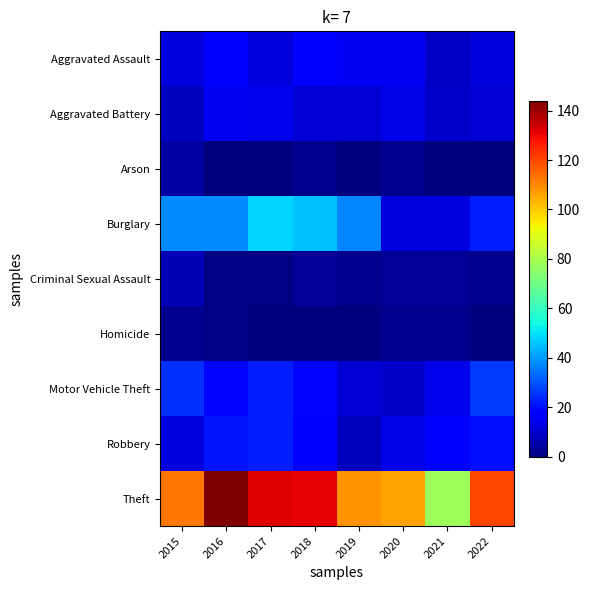

What is the total value across all series at 2022?

213